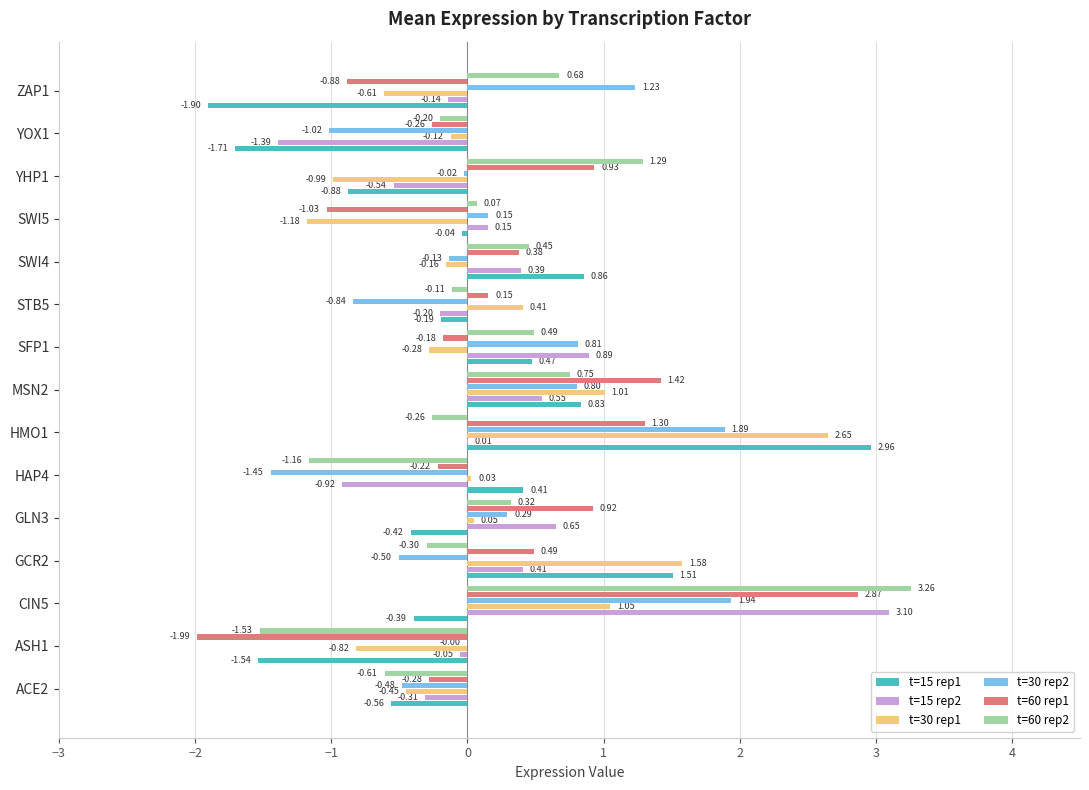

At which category is the sum across all series the highest?

CIN5